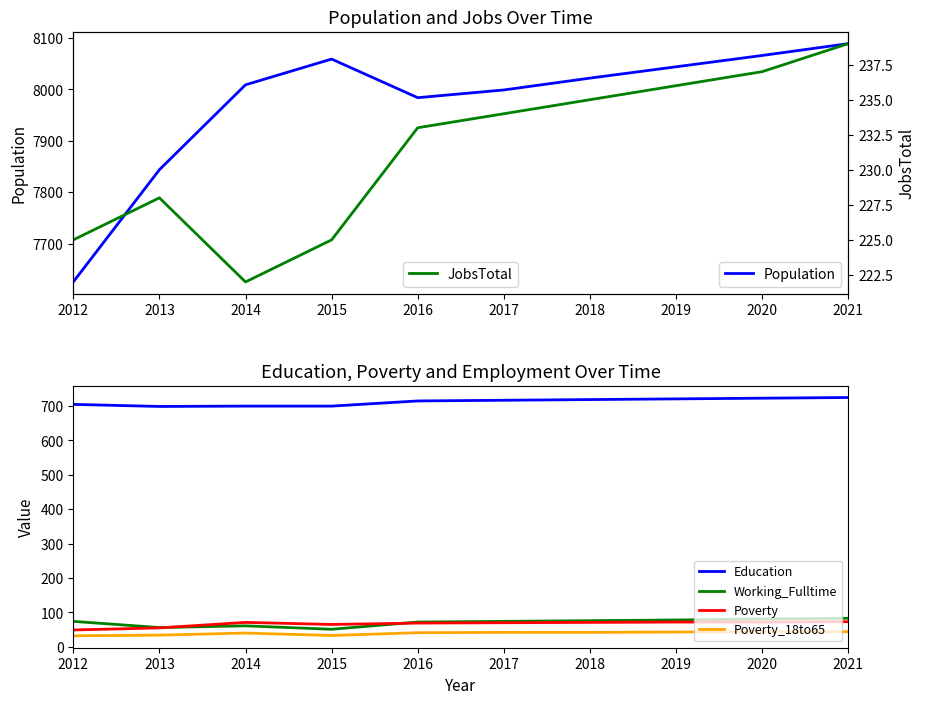

What is the value of the Education point at the 8th from the left?

721